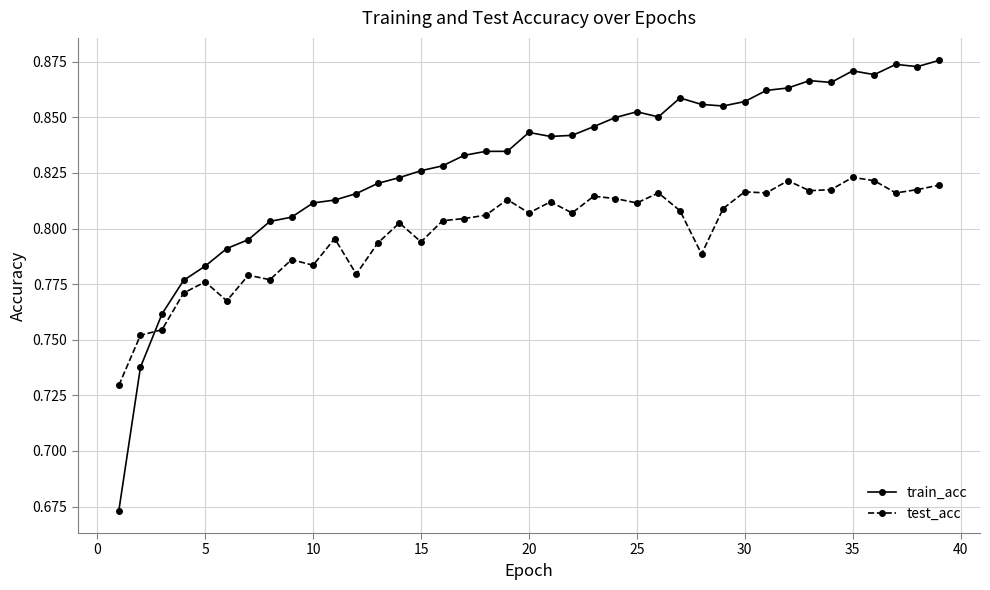

How many lines are shown in the chart?

2